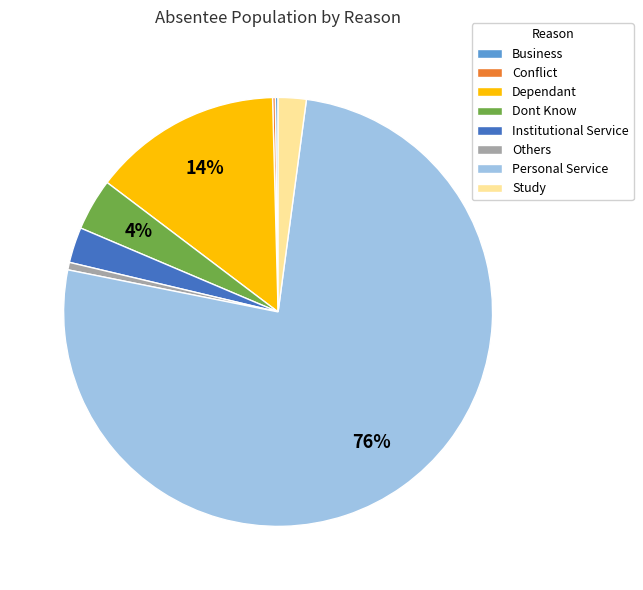

Is the sum of Dependant and Others greater than half?

No